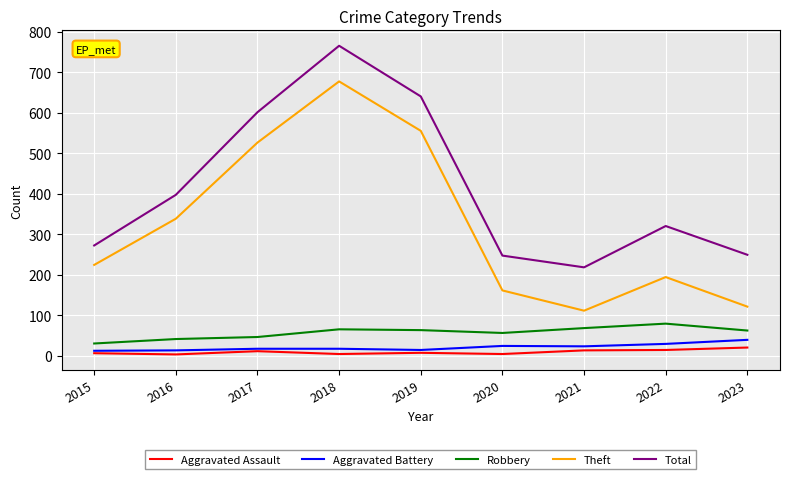

True or false: Total and Aggravated Assault intersect in this chart.

False